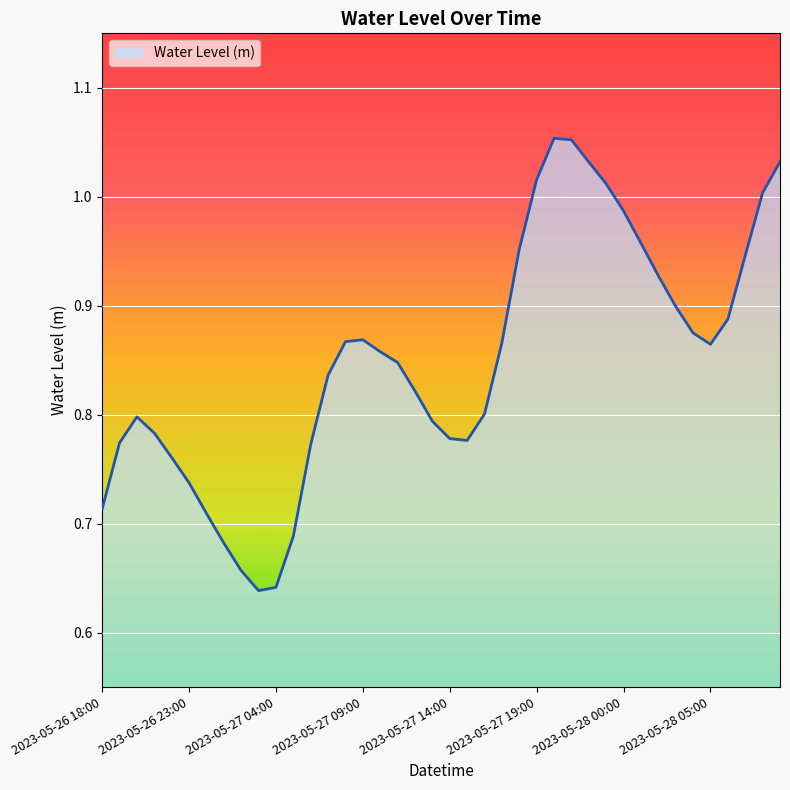

What is the difference between the maximum and minimum values?

0.4